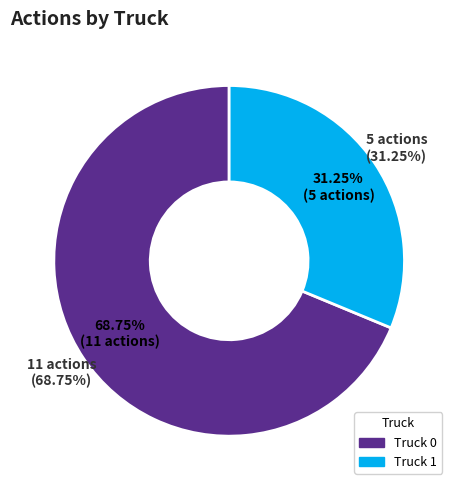

Which category accounts for the majority?

Truck 0